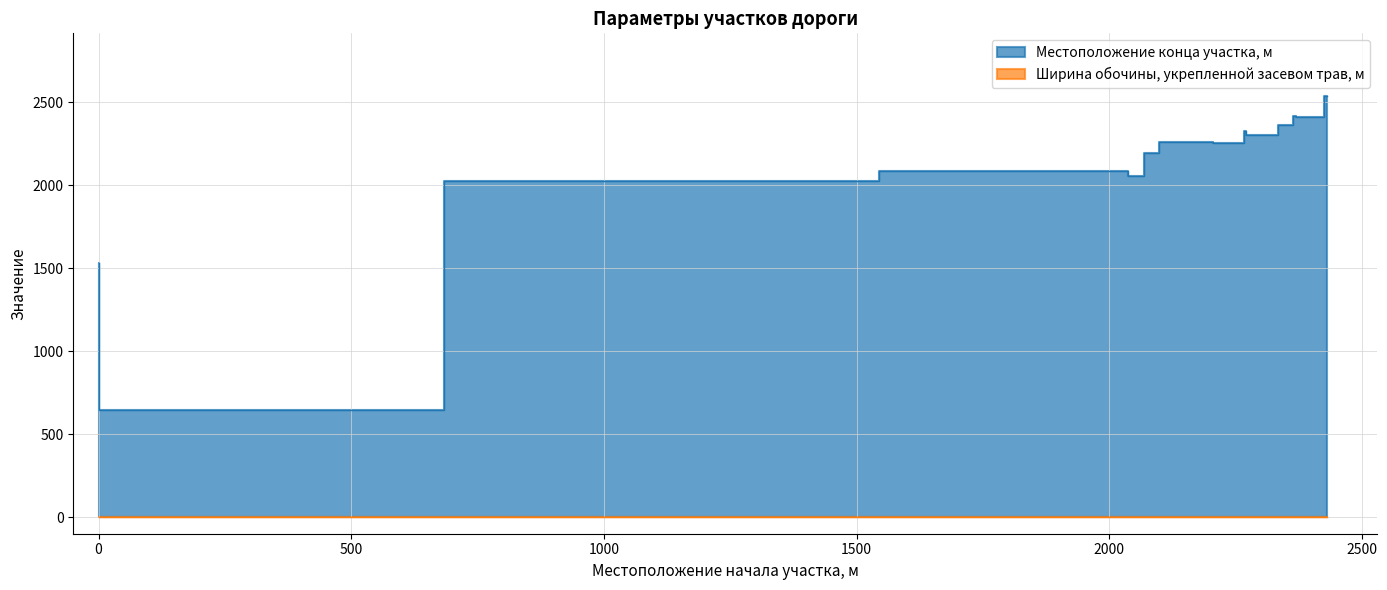

What is the maximum value shown in the chart?

2536